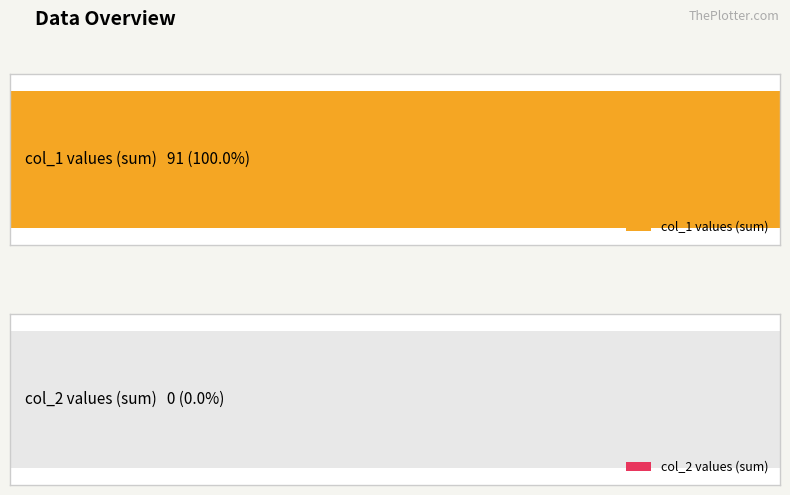

Does the chart contain stacked bars?

No